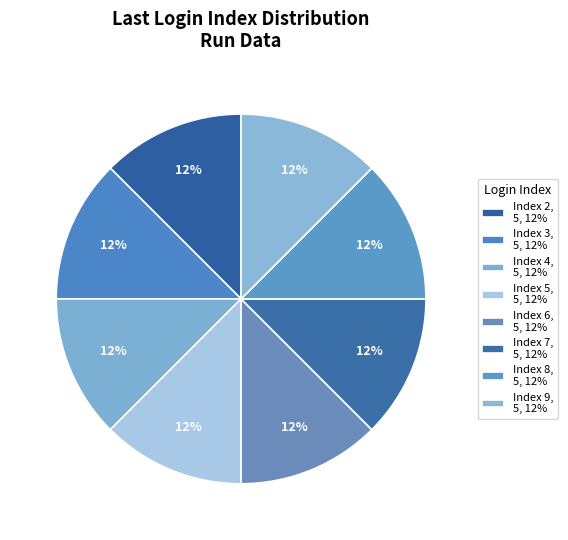

What is the smallest slice in the pie chart?

6